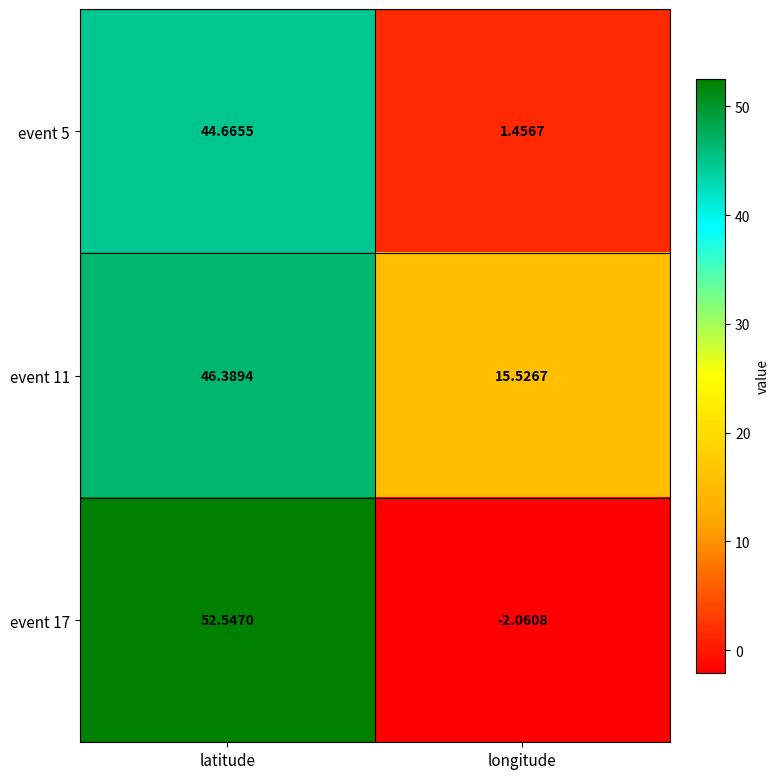

At which category is the sum across all series the highest?

latitude